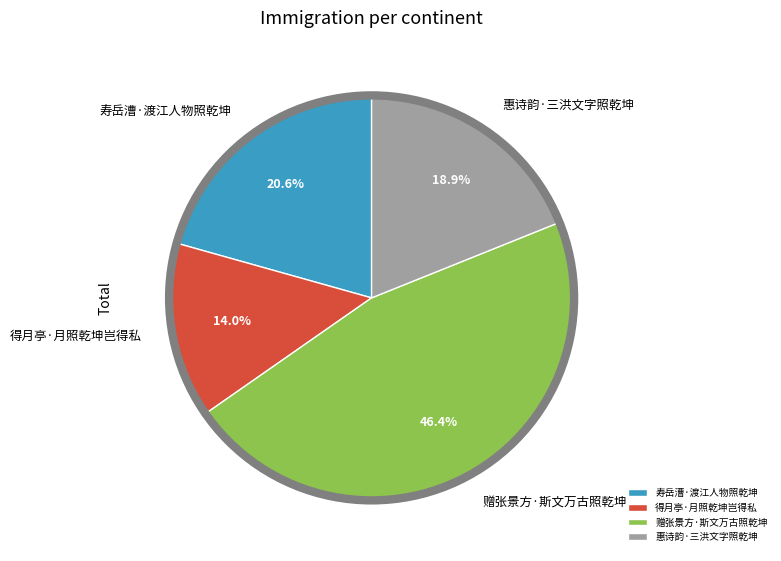

Which category has the smallest portion of the pie?

得月亭·月照乾坤岂得私